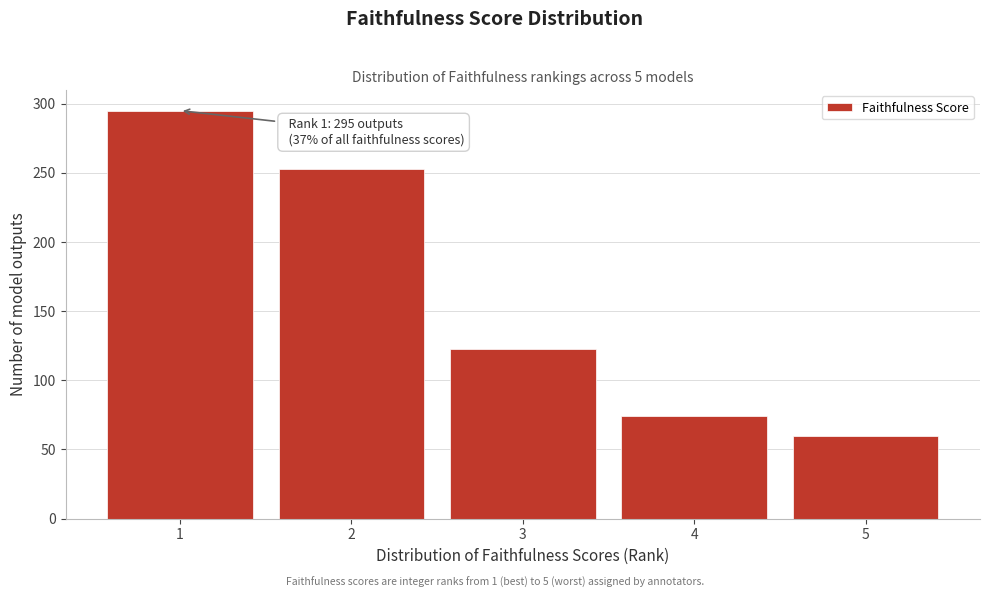

Reading left to right, list all the values displayed in this chart.

1=295	2=253	3=123	4=74	5=60